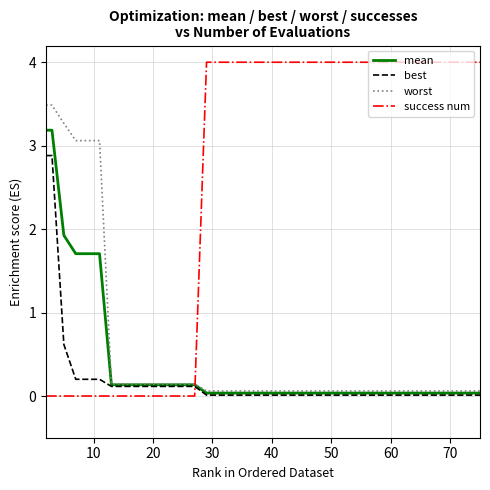

What is the sum of all worst values?

22.1